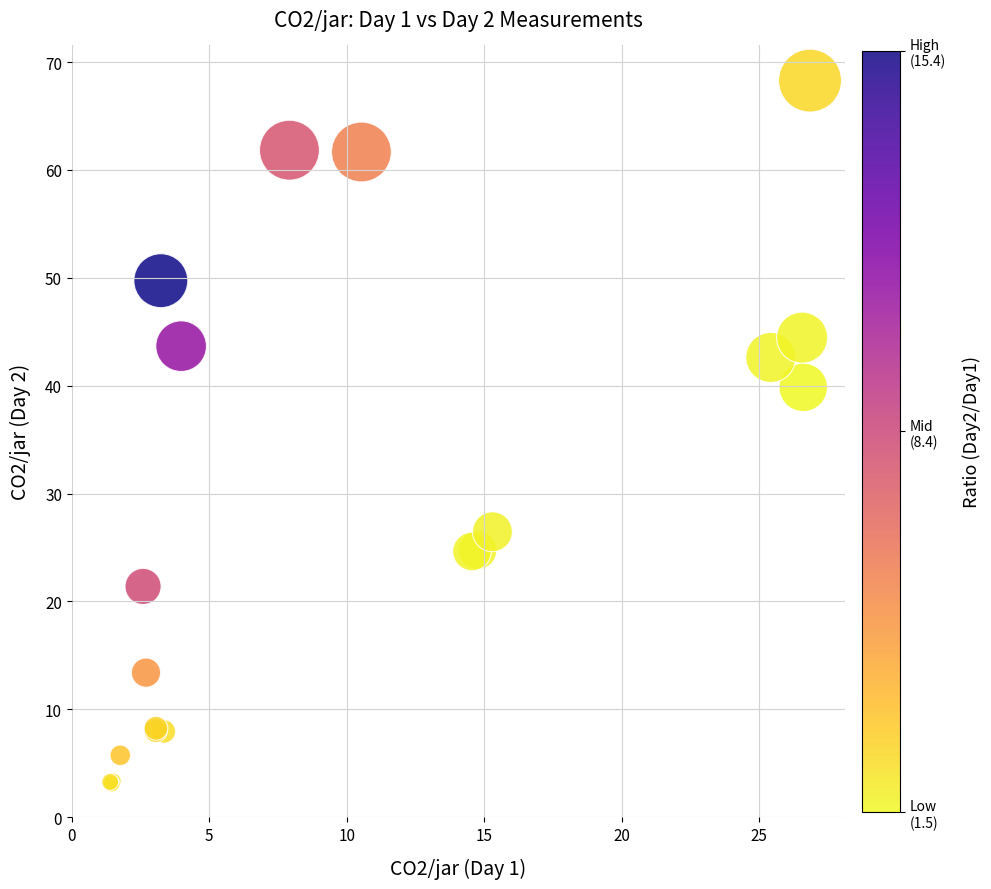

What Y value in the scatter plot is closest to 35?

39.8